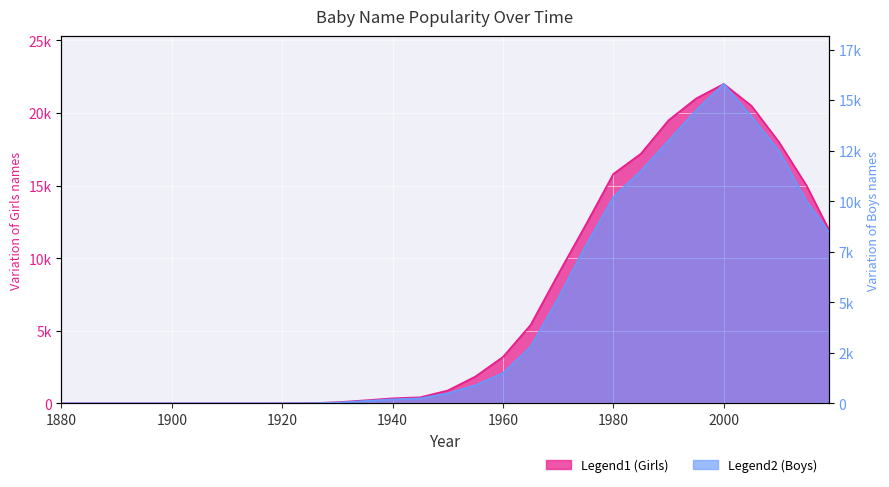

True or false: Girls has more than 1 interior local peaks.

False